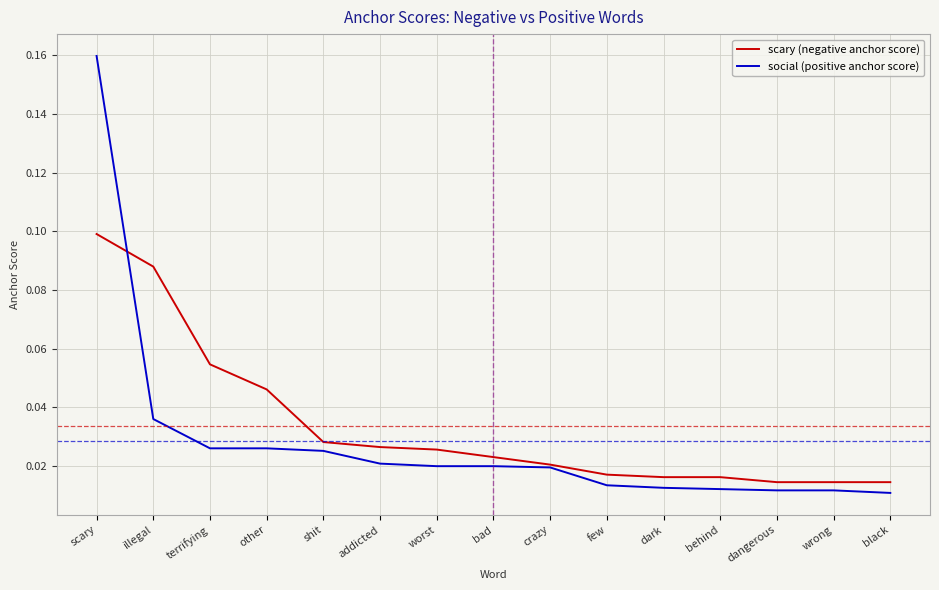

After their last crossing, which series has the higher values: scary (negative anchor score) or social (positive anchor score)?

scary (negative anchor score)